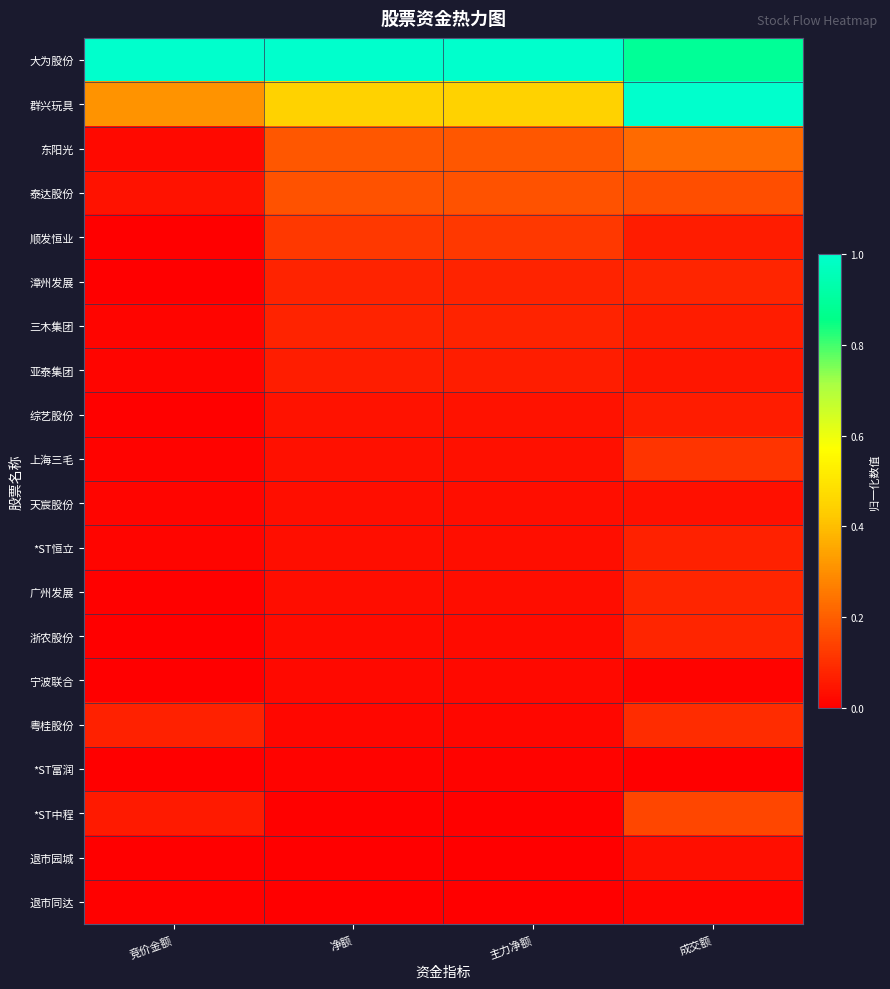

Which series has the widest spread of values?

群兴玩具